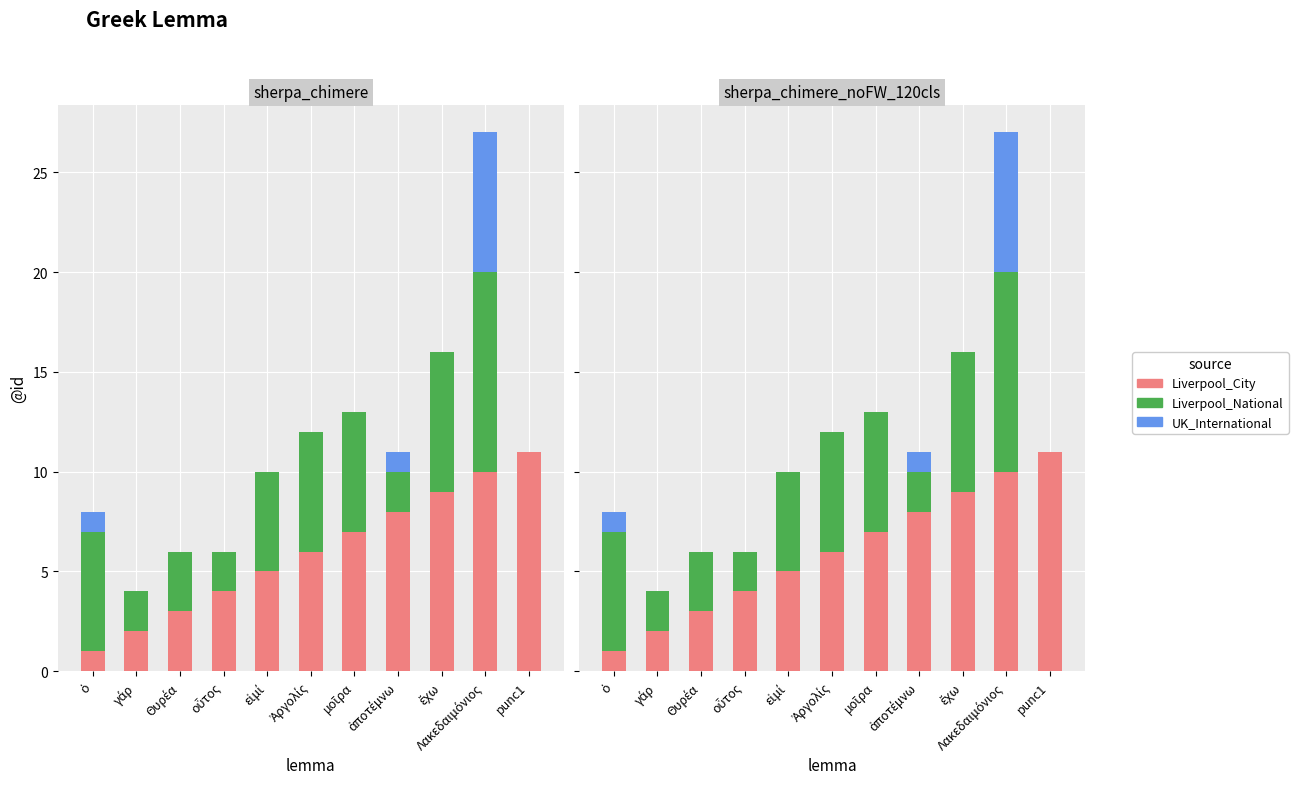

Is the value of Liverpool_City at ὁ greater than the value of UK_International at εἰμί?

Yes